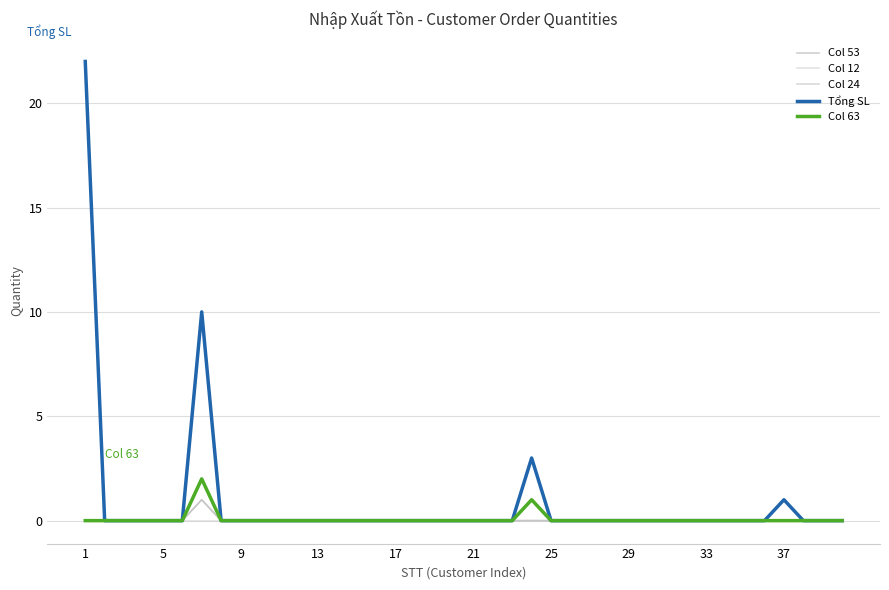

Reading right to left, extract all data points from this chart.

Col 53: 0	0	0	0	0	0	0	0	0	0	0	0	0	0	0	0	0	0	0	0	0	0	0	0	0	0	0	0	0	0	0	0	0	1	0	0	0	0	0	0
Col 12: 0	0	0	0	0	0	0	0	0	0	0	0	0	0	0	0	0	0	0	0	0	0	0	0	0	0	0	0	0	0	0	0	0	0	0	0	0	0	0	0
Col 24: 0	0	0	0	0	0	0	0	0	0	0	0	0	0	0	0	0	0	0	0	0	0	0	0	0	0	0	0	0	0	0	0	0	1	0	0	0	0	0	0
Tổng SL: 0	0	0	1	0	0	0	0	0	0	0	0	0	0	0	0	3	0	0	0	0	0	0	0	0	0	0	0	0	0	0	0	0	10	0	0	0	0	0	22
Col 63: 0	0	0	0	0	0	0	0	0	0	0	0	0	0	0	0	1	0	0	0	0	0	0	0	0	0	0	0	0	0	0	0	0	2	0	0	0	0	0	0